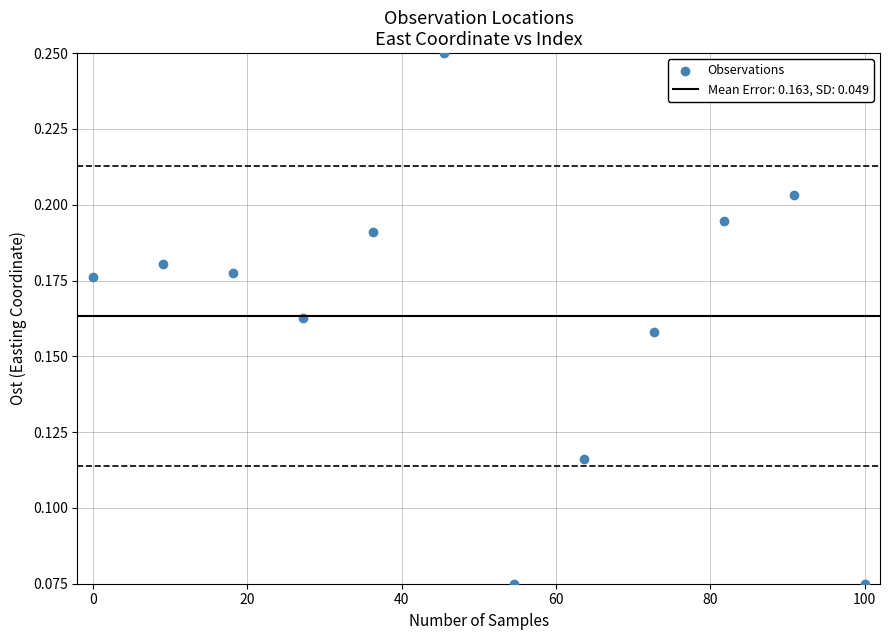

What is the range of X values (max minus min)?

100.0